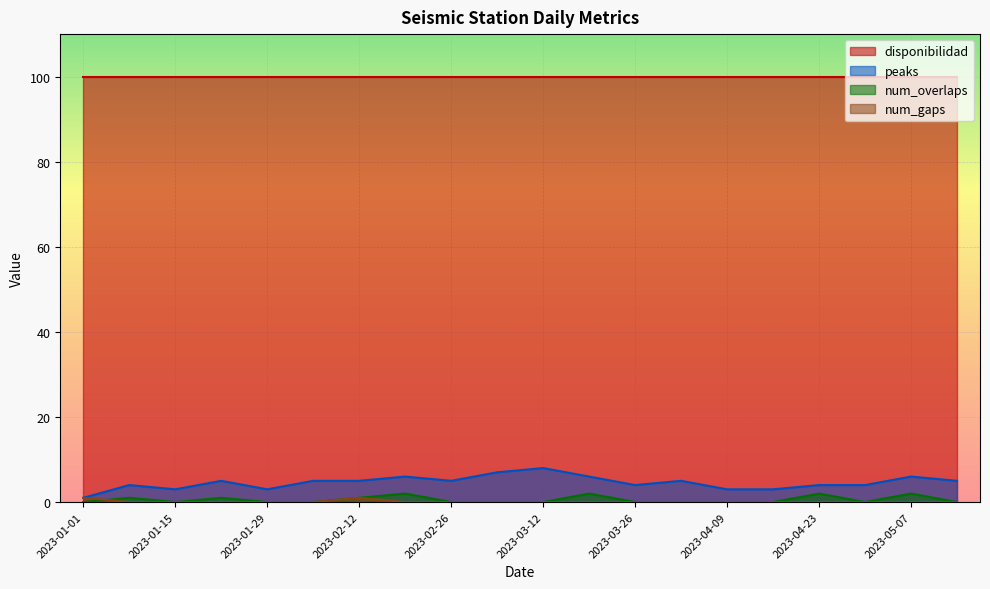

How many lines are shown in the chart?

4